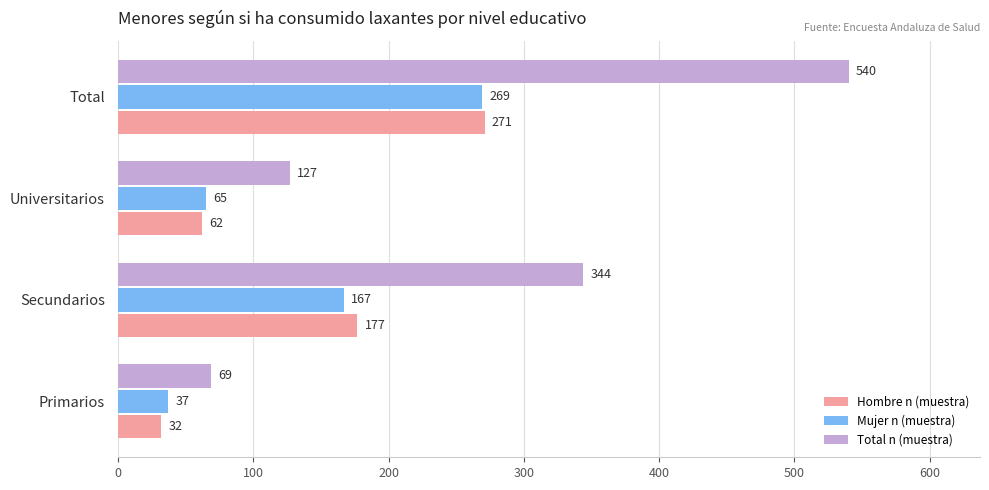

At how many categories does at least one series exceed 162?

2